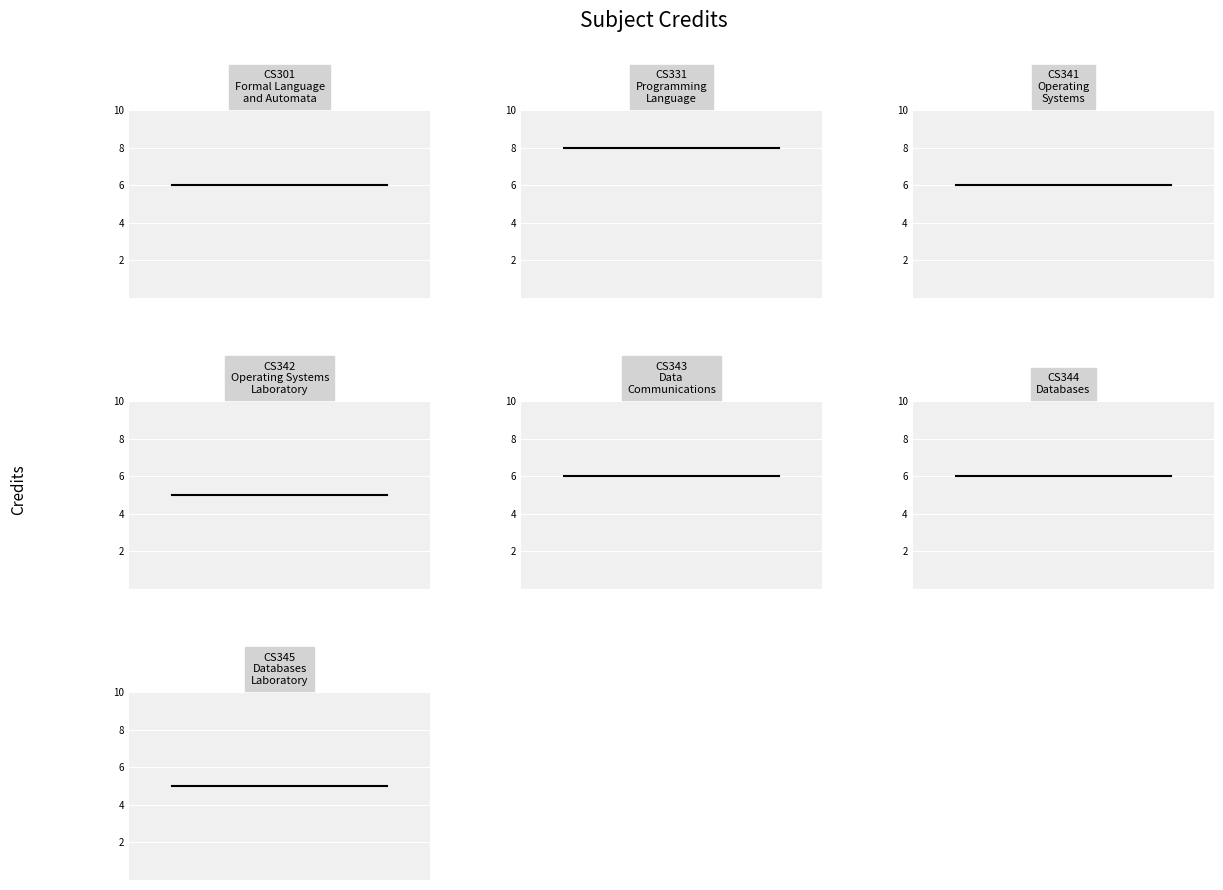

Reading left to right, what are all the values shown in this chart?

6	8	6	5	6	6	5